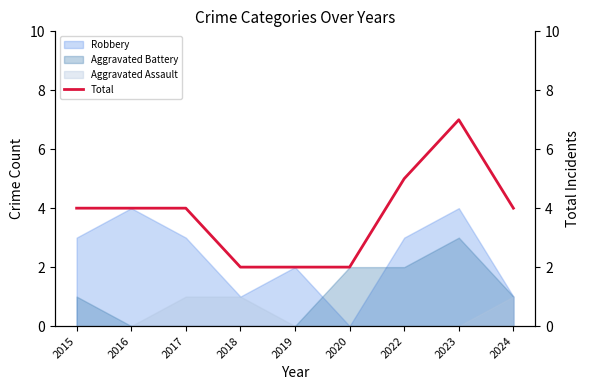

Between 2023 and 2022, which is larger?

2023